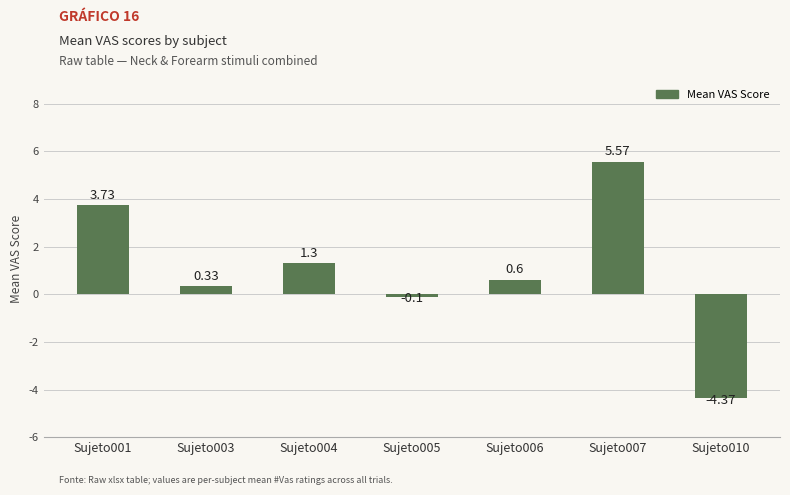

How many values are above zero?

5